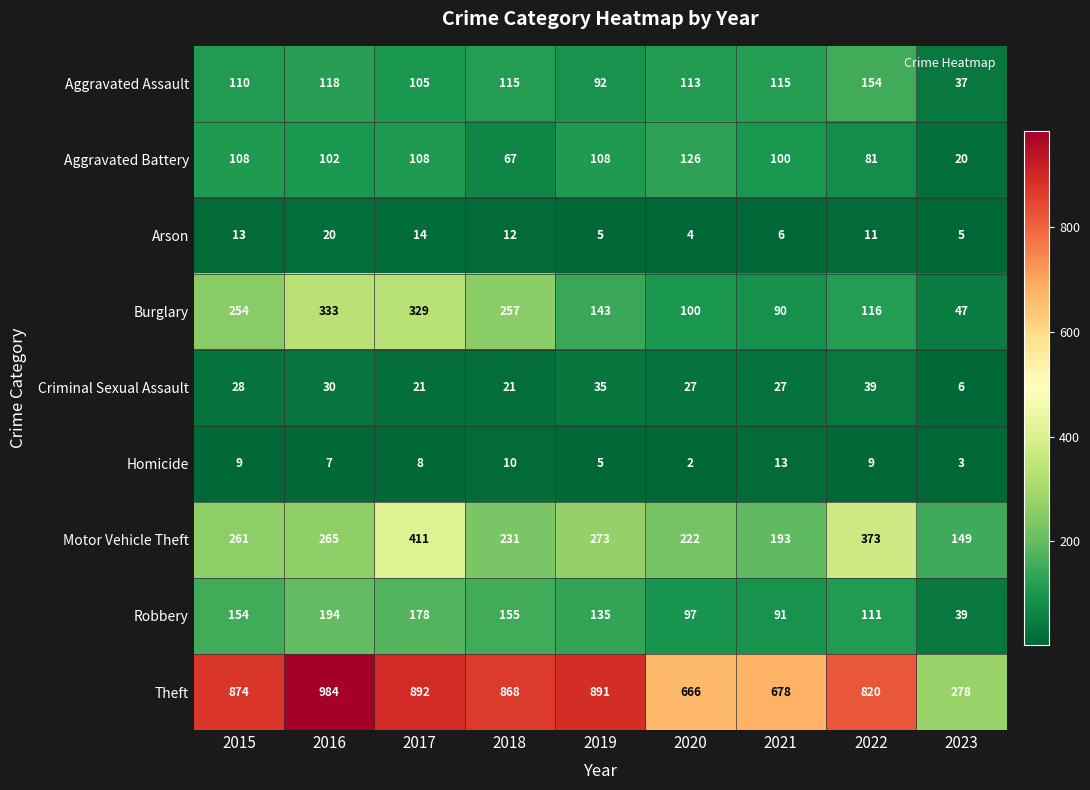

Rank the categories by Theft value from lowest to highest.

2023, 2020, 2021, 2022, 2018, 2015, 2019, 2017, 2016